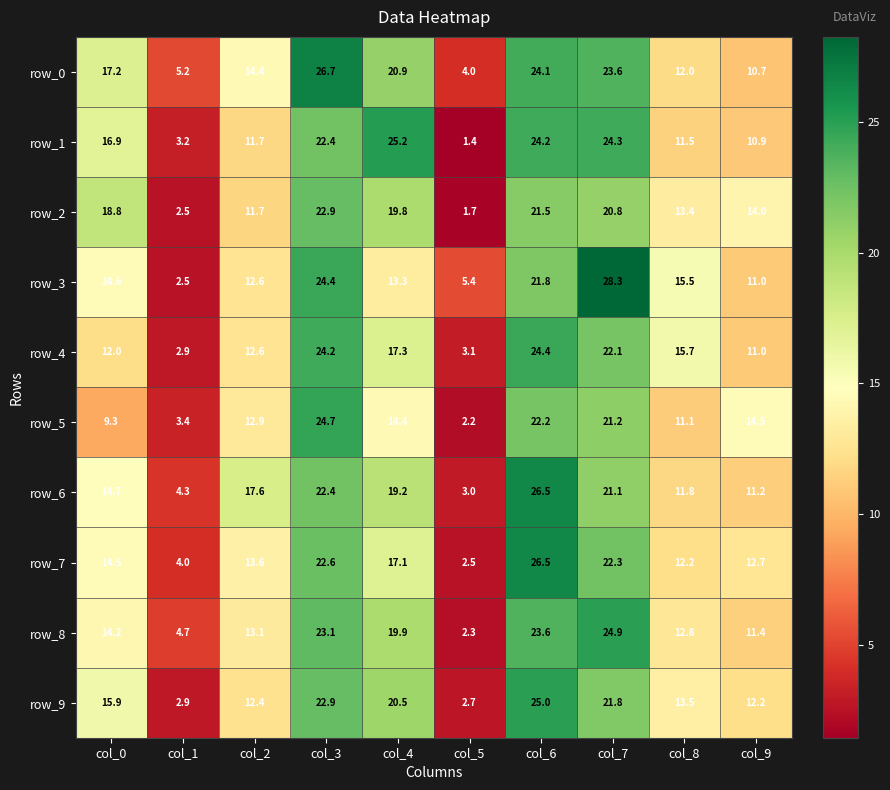

Is it true that row_5 equals 44.1 at col_3?

False